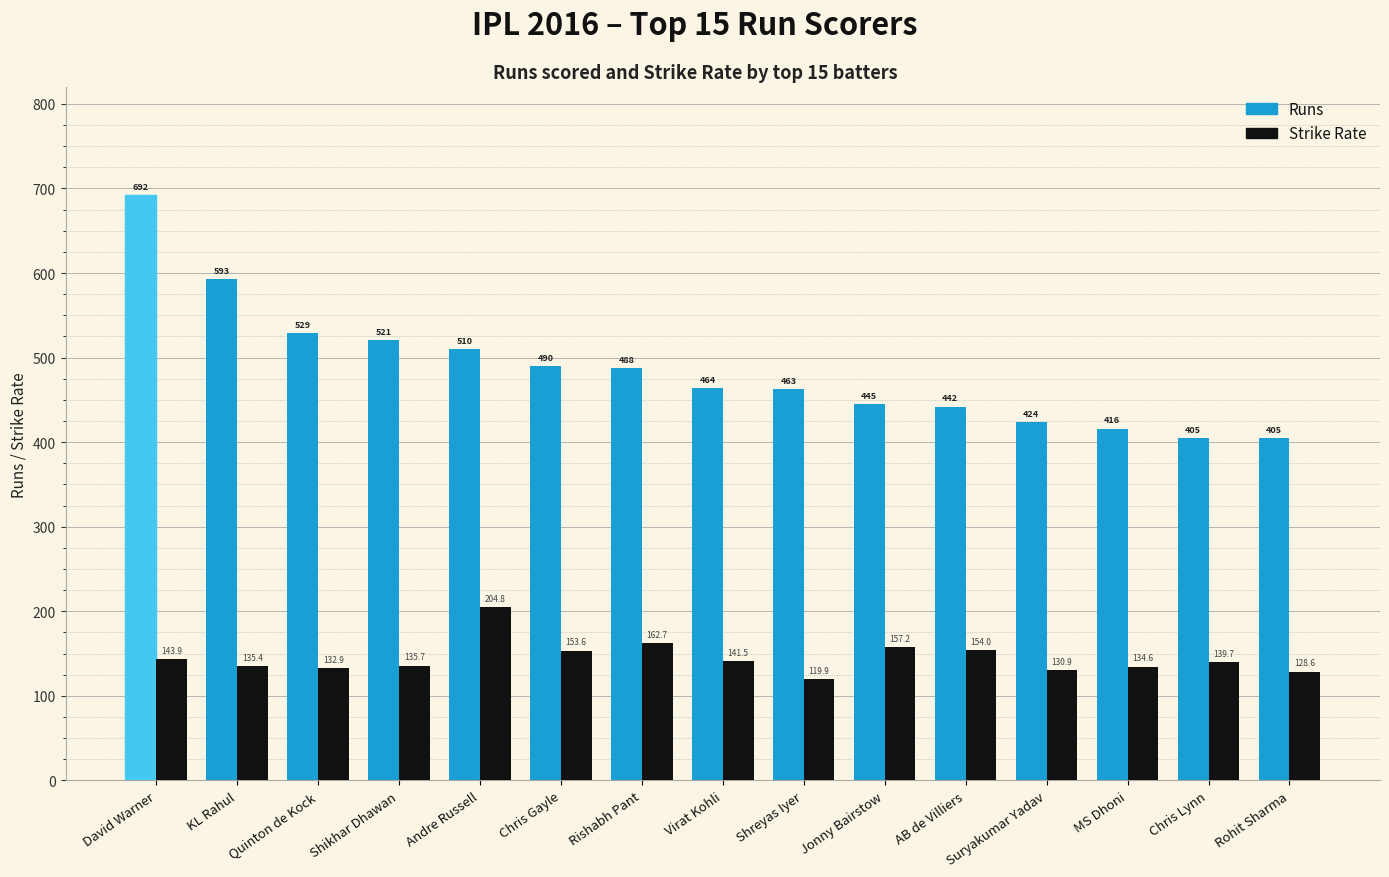

How many groups of bars are there?

15